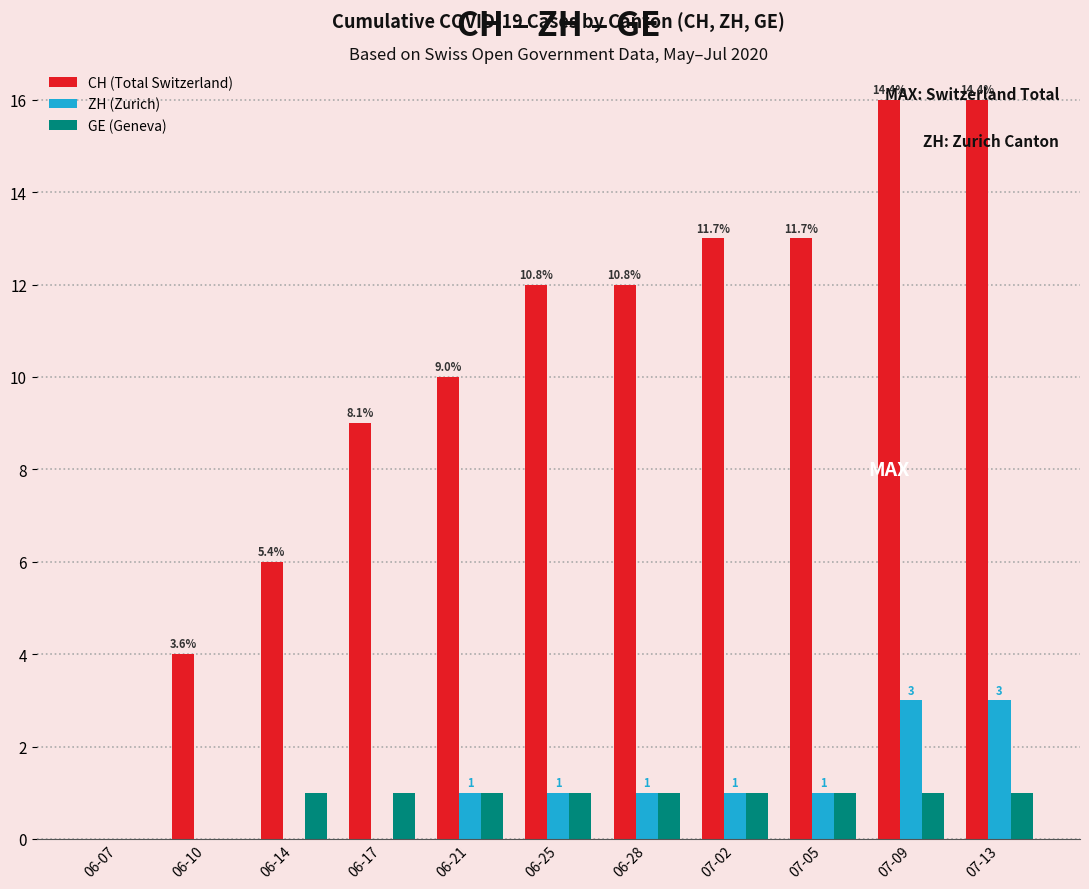

What is the maximum value for ZH (Zurich)?

3